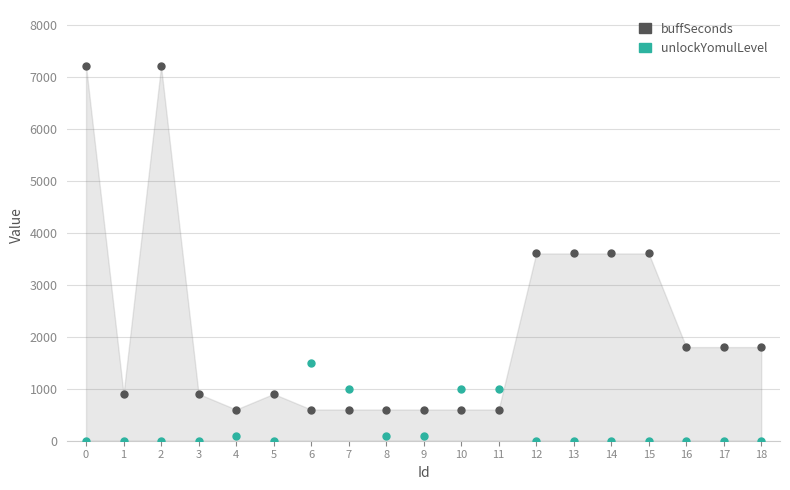

List the series in order of their peak value, highest first.

buffSeconds, unlockYomulLevel